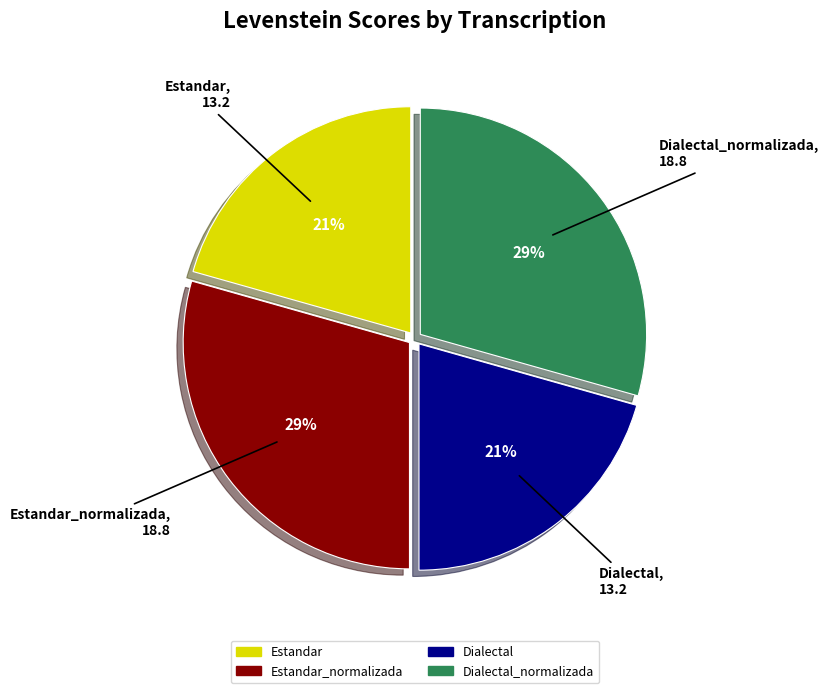

True or false: Dialectal_normalizada accounts for 36% of the total.

False